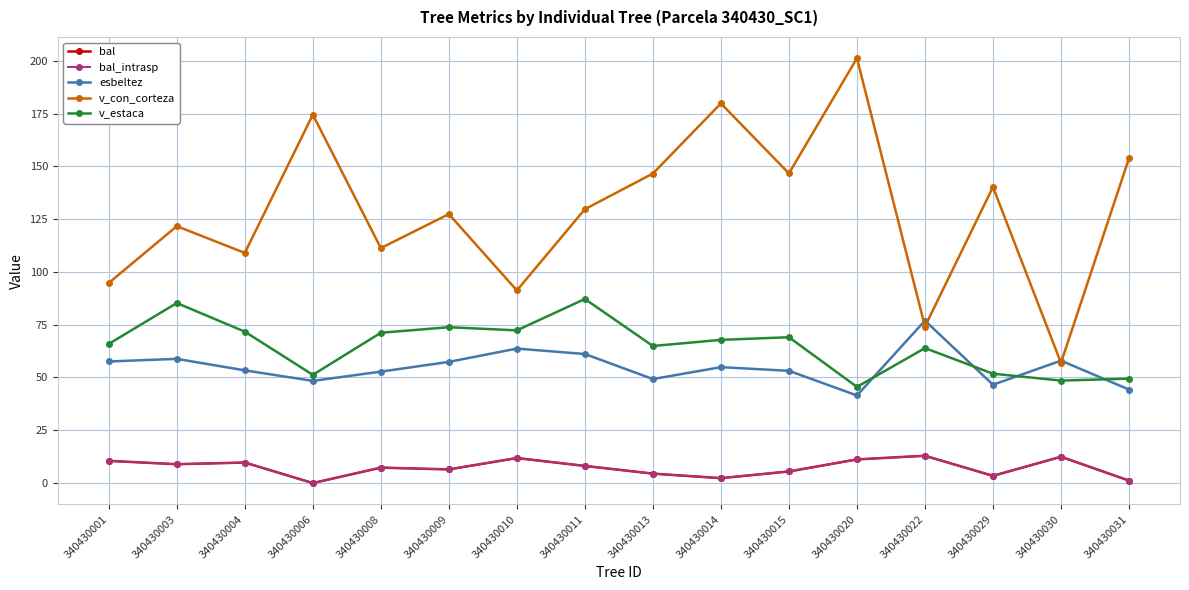

Reading left to right, transcribe all the data shown in this chart.

bal: 10.5	8.9	9.7	0.0	7.3	6.5	11.8	8.1	4.5	2.3	5.5	11.2	12.9	3.4	12.5	1.2
bal_intrasp: 10.5	8.9	9.7	0.0	7.3	6.5	11.8	8.1	4.5	2.3	5.5	11.2	12.9	3.4	12.5	1.2
esbeltez: 57.6	58.8	53.4	48.4	52.8	57.4	63.7	61.1	49.3	54.9	53.2	41.5	76.9	46.6	58.0	44.3
v_con_corteza: 94.8	121.6	109.0	174.4	111.3	127.4	91.2	129.7	146.6	179.8	146.6	201.2	74.1	140.2	56.9	153.8
v_estaca: 65.9	85.3	71.7	51.3	71.2	73.8	72.3	87.2	64.9	67.8	69.1	45.5	63.9	51.8	48.5	49.5